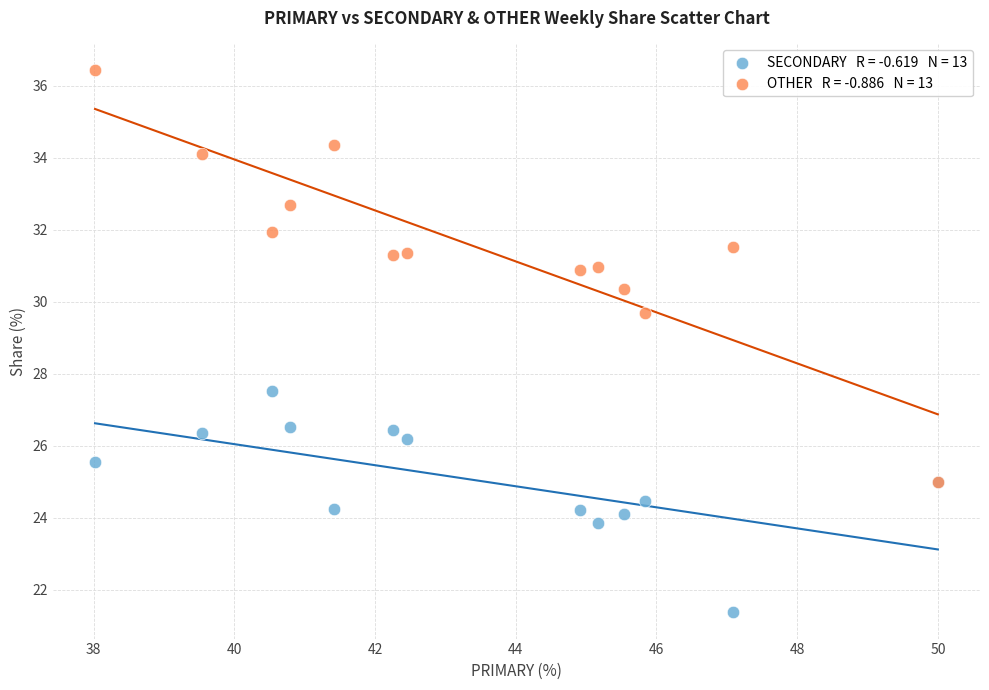

Across all series, what Y value is closest to 28?

27.5